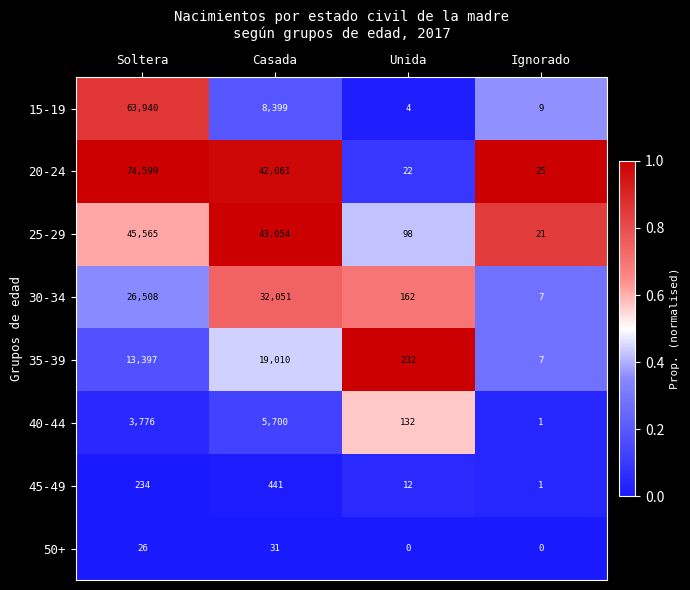

Where is 30-34 nearest to the value 16029?

Soltera